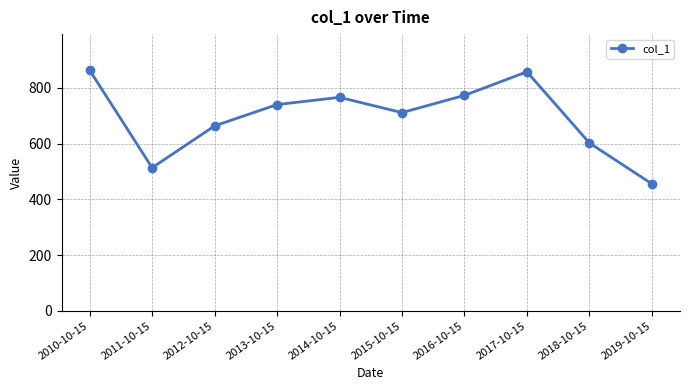

The chart shows a value of 863.9 at 2010-10-15. True or false?

True